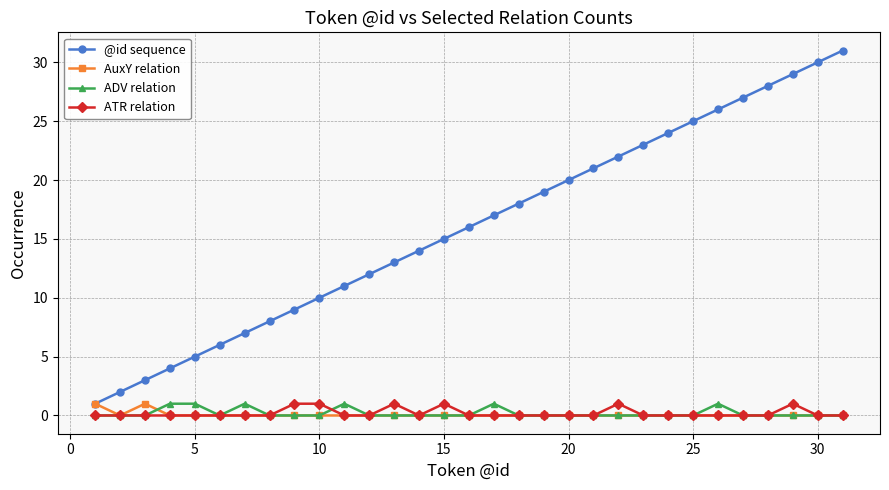

Which series has the widest spread of values?

@id sequence